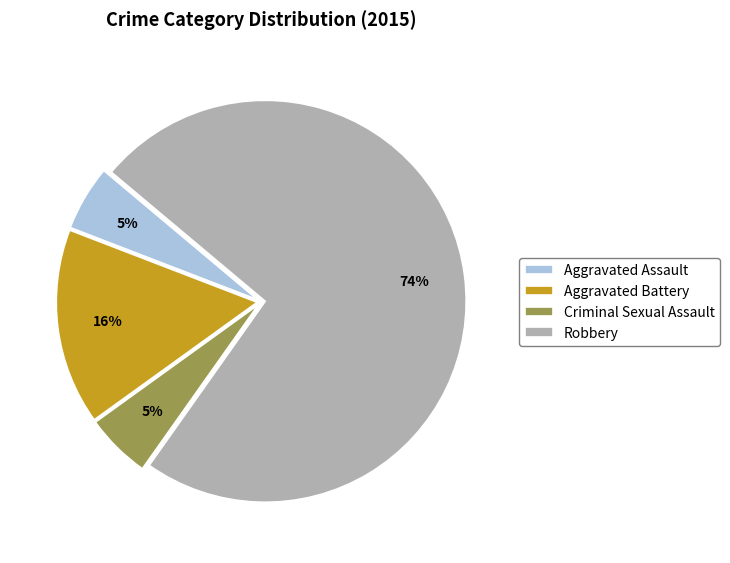

Between Aggravated Battery and Criminal Sexual Assault, which is larger?

Aggravated Battery